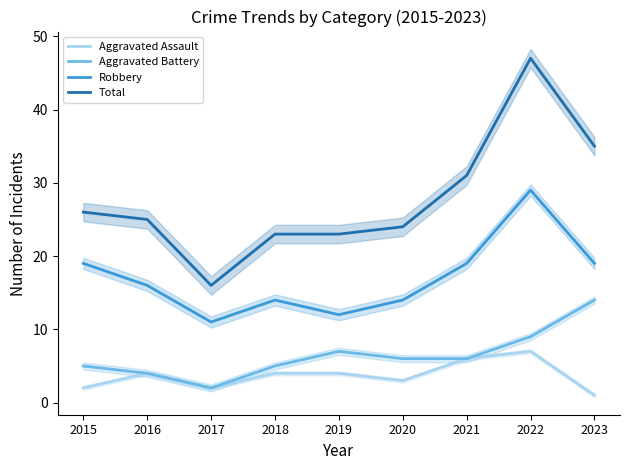

Count the number of categories in the chart.

9